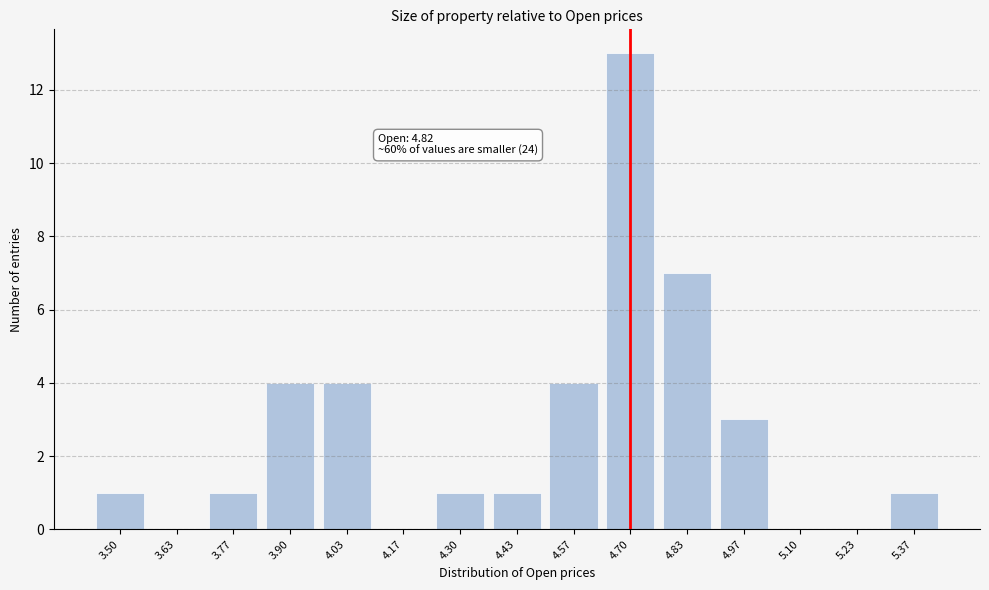

Reading left to right, extract all data points from this chart.

3.50=1	3.63=0	3.77=1	3.90=4	4.03=4	4.17=0	4.30=1	4.43=1	4.57=4	4.70=13	4.83=7	4.97=3	5.10=0	5.23=0	5.37=1